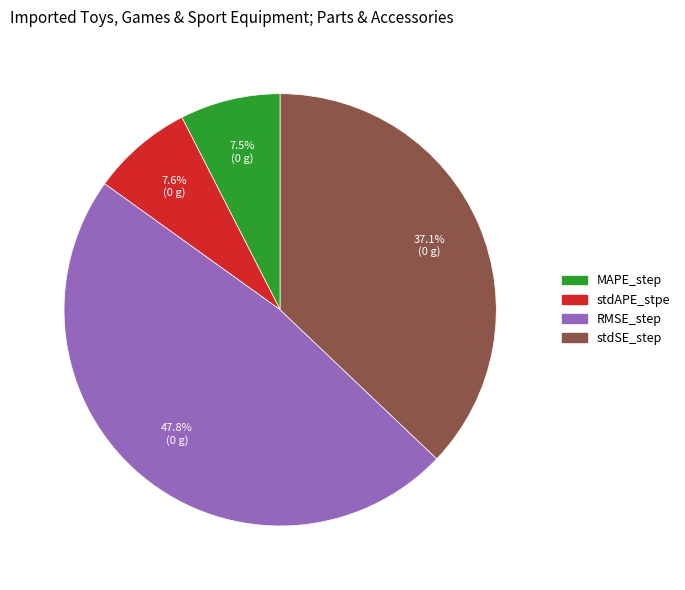

Which slice is the largest?

RMSE_step